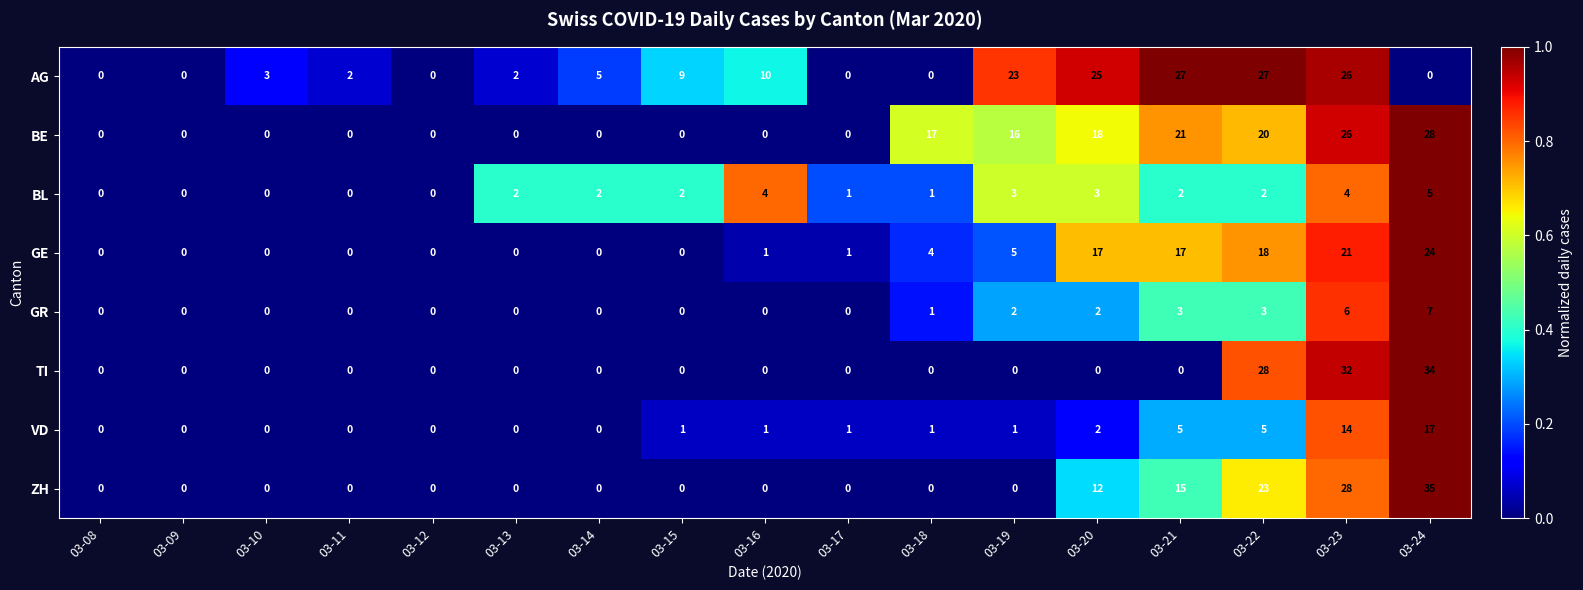

How many values in ZH are above zero?

5